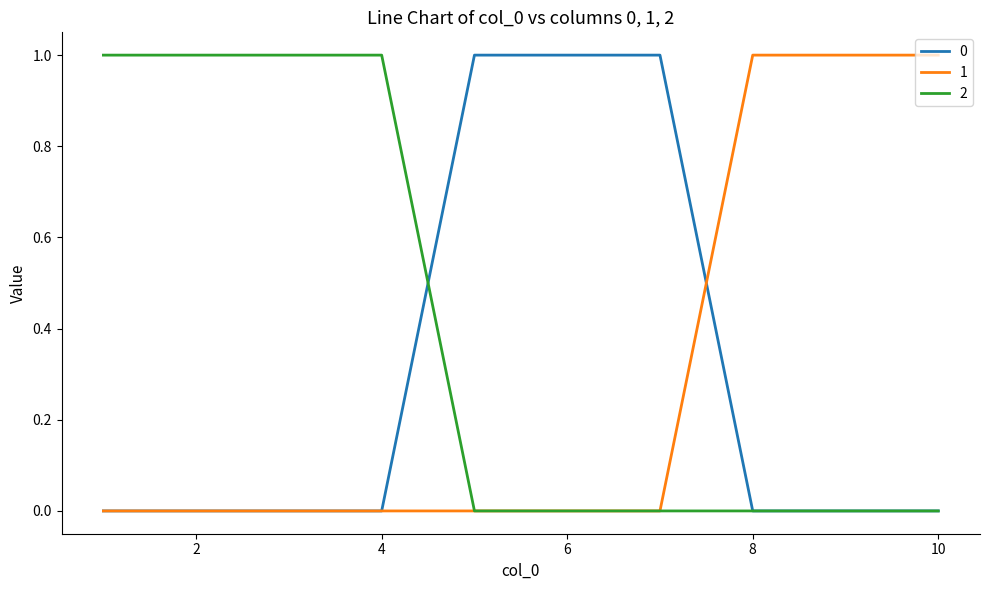

What are all the series names shown in the legend?

0, 1, 2